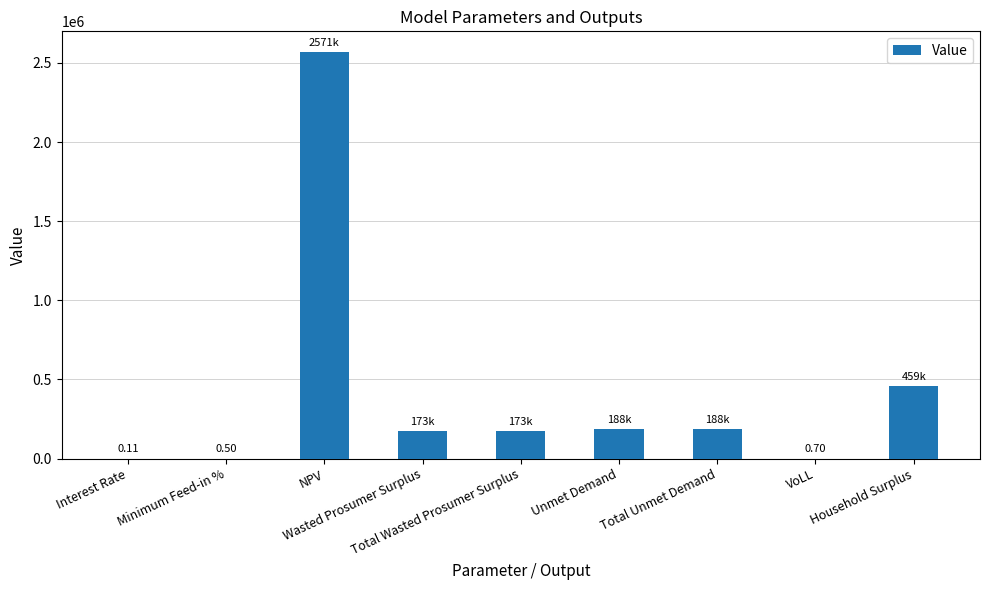

Approximately how many times larger is the value at Unmet Demand compared to Total Unmet Demand?

1.0